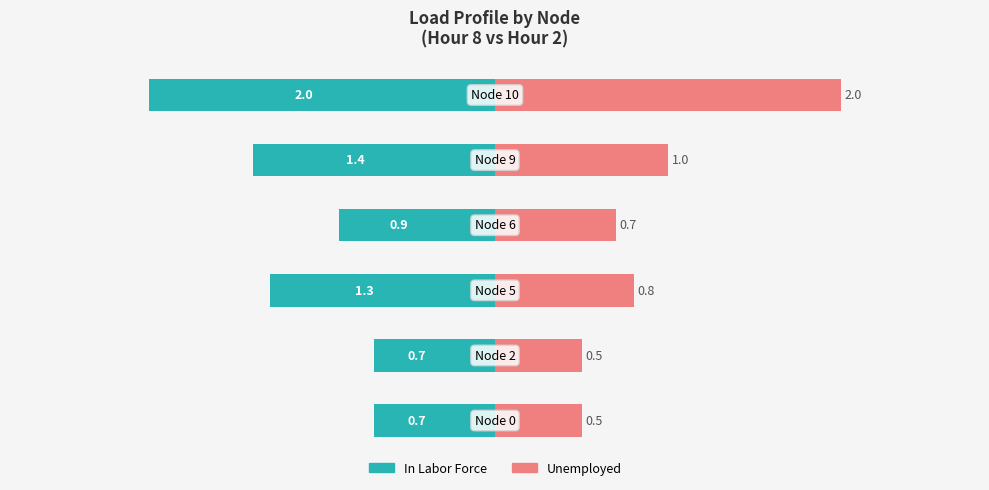

Read the Unemployed value at 0.

0.5